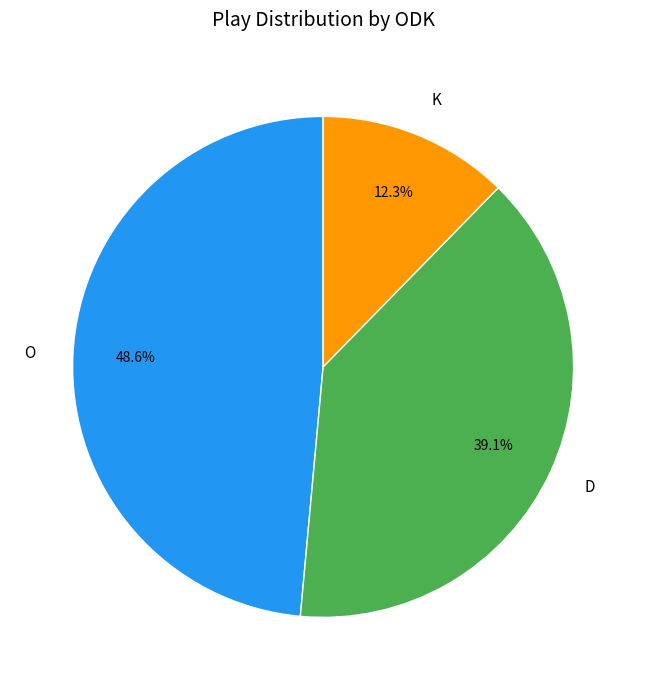

Does K account for over 50% of the chart?

No